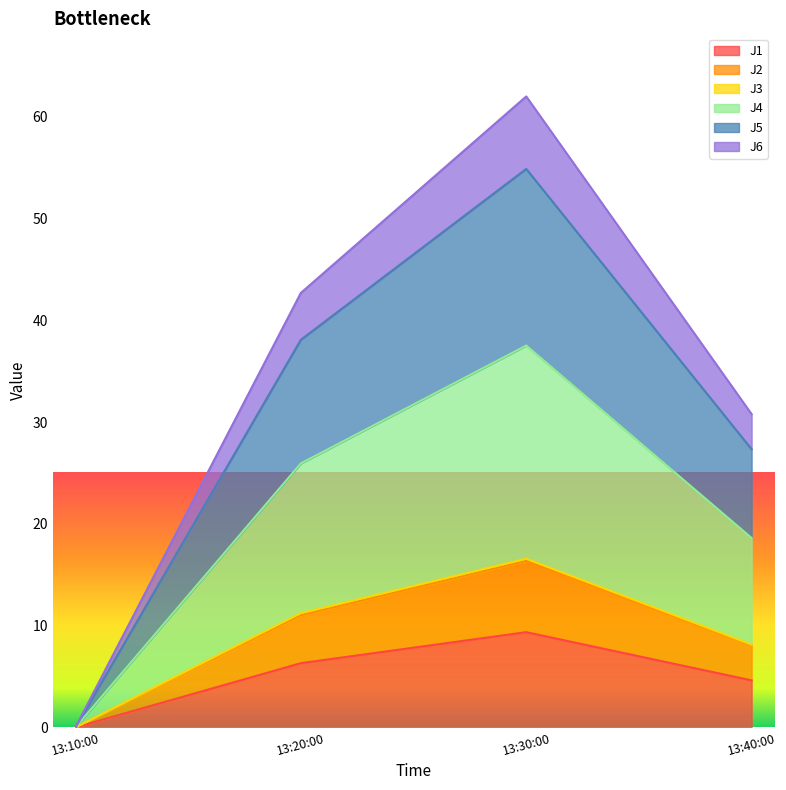

At which label does J1 reach its minimum?

13:10:00